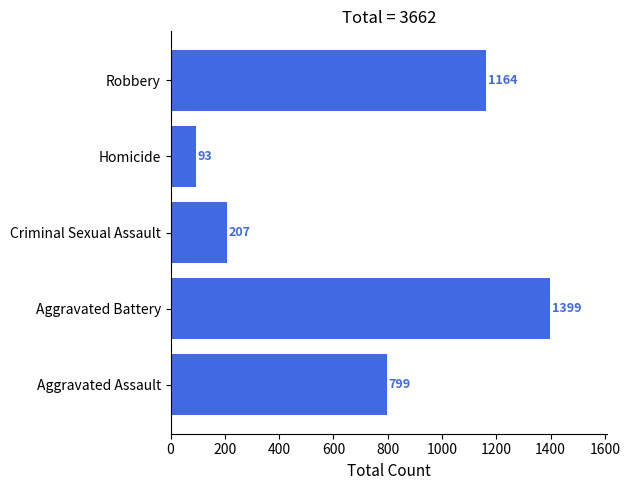

What is the smallest value displayed?

93